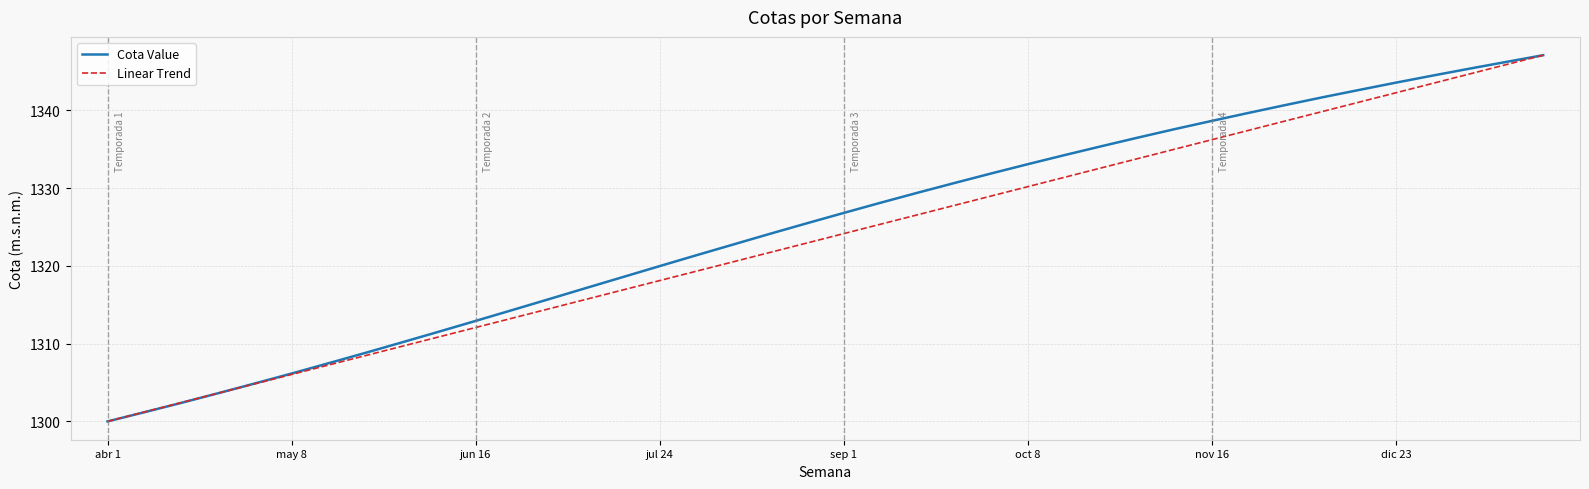

What are all the series names shown in the legend?

Cota Value, Linear Trend